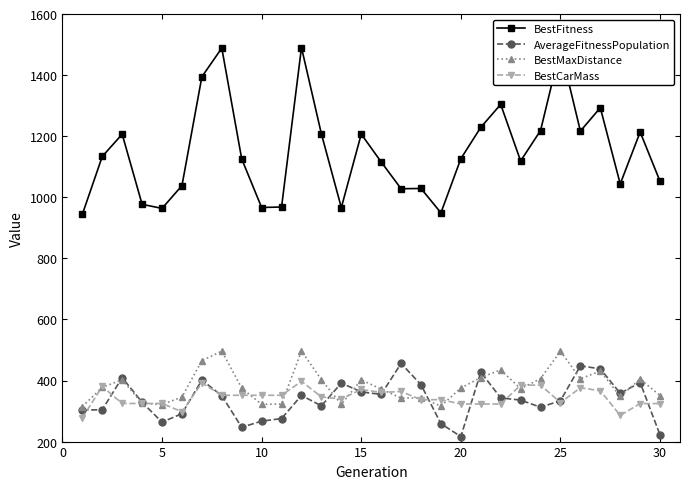

Which series has the largest range (max minus min)?

BestFitness